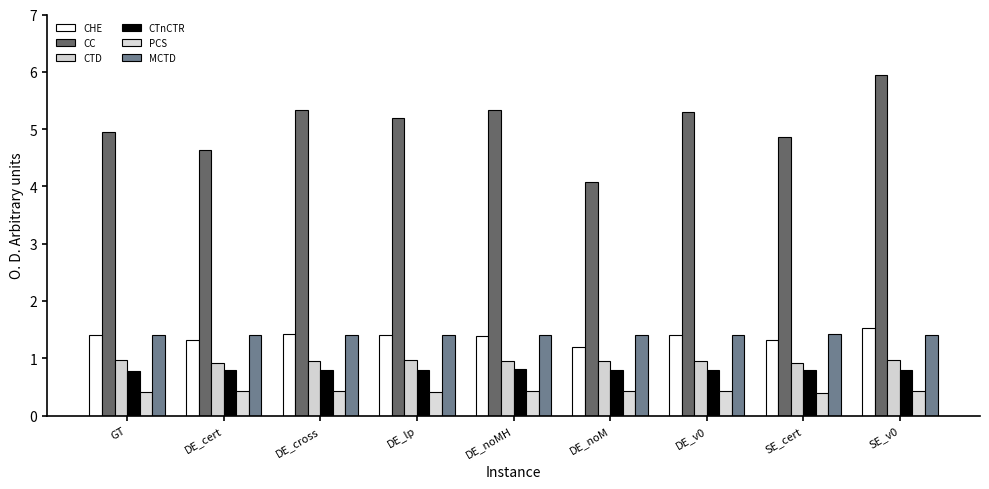

How many groups of bars are there?

9